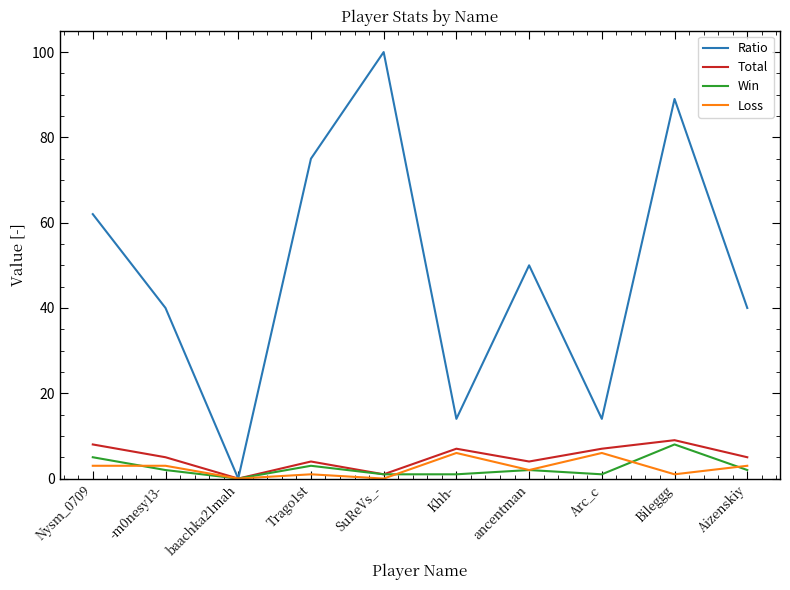

Which series has the widest spread of values?

Ratio